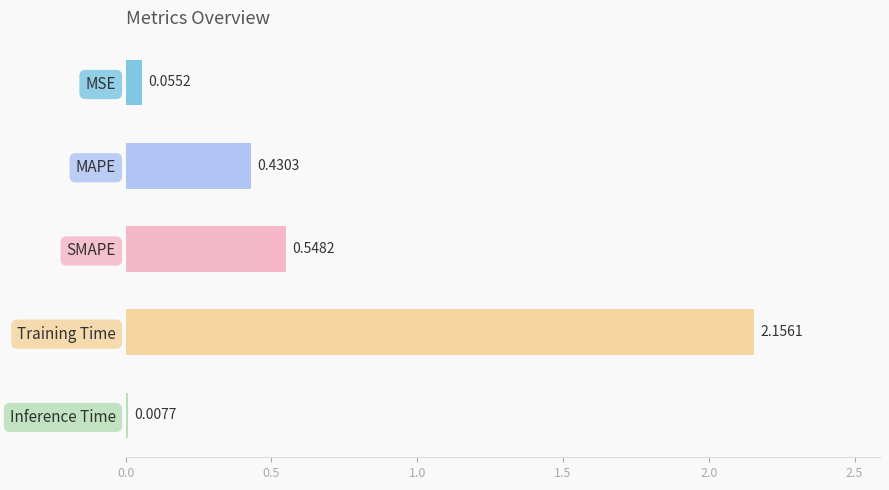

What is the sum of the values at MAPE and SMAPE?

1.0